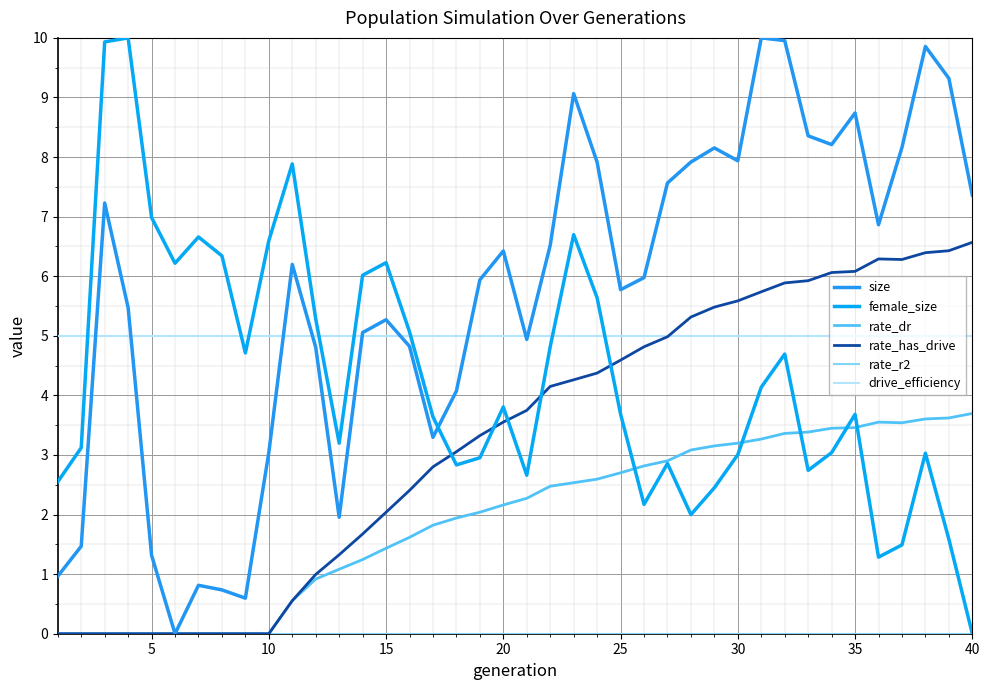

Does the chart have visible grid lines?

Yes